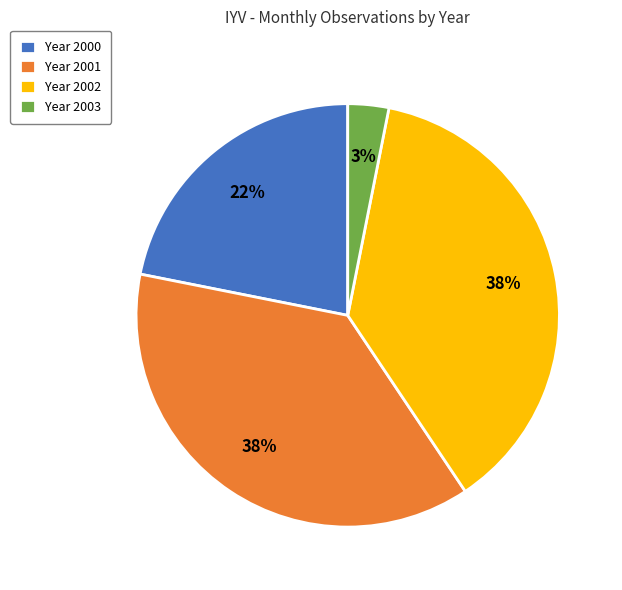

The Year 2000 slice represents 14% of the pie. True or false?

False